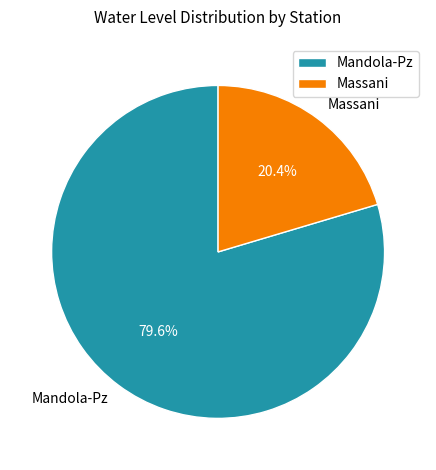

Rank the categories by value from highest to lowest.

Mandola-Pz, Massani